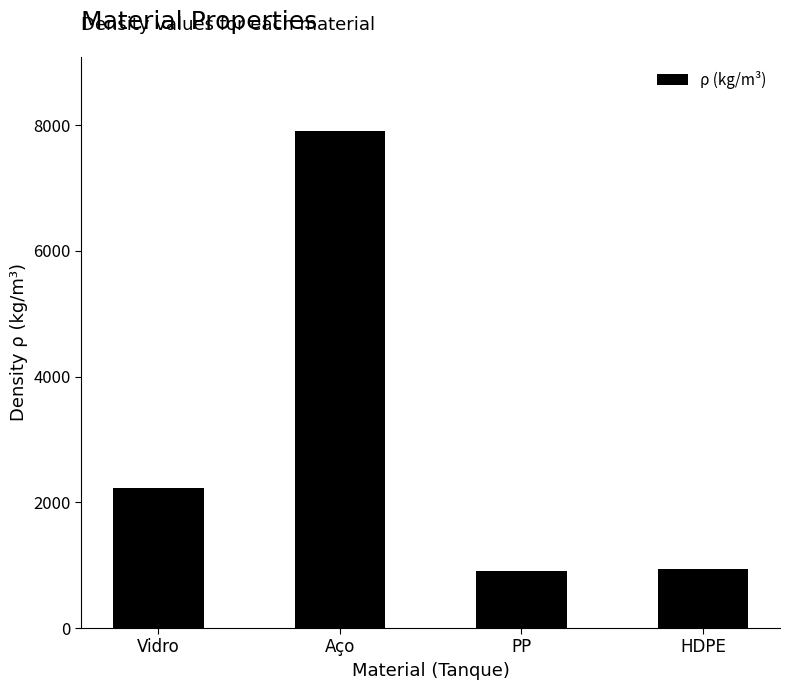

Is it true that the value at Aço is 4923?

False